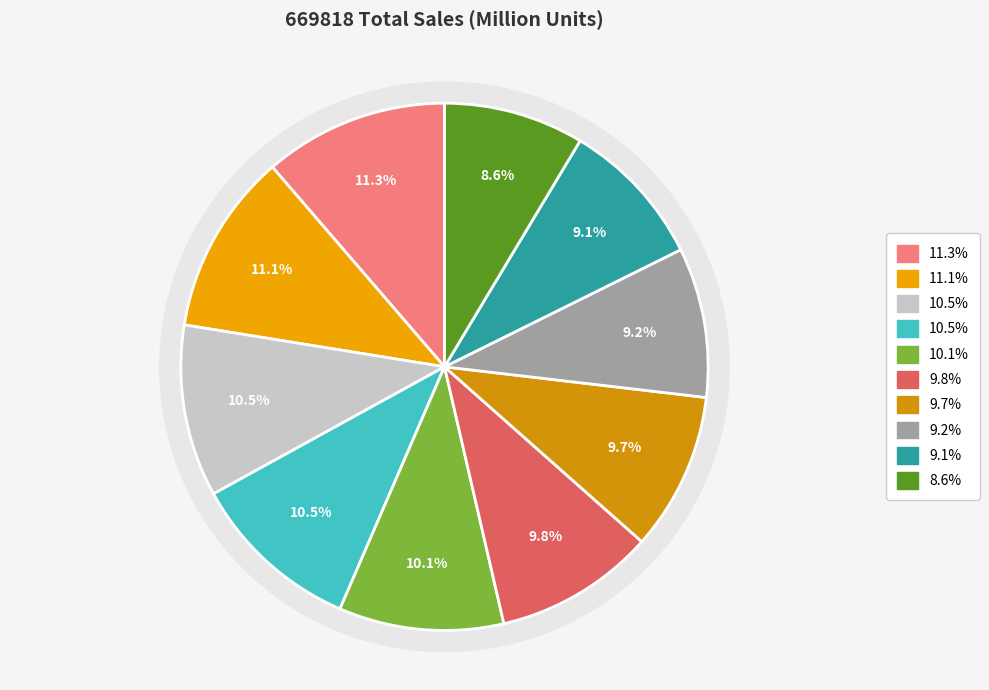

The Brazil slice represents 11% of the pie. True or false?

True